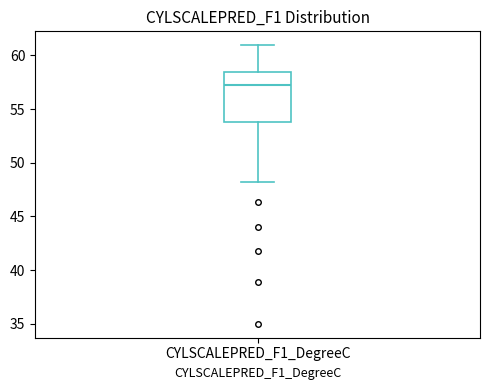

Transcribe this box plot: give where the median line is, the range the box spans, and where the two whiskers end, as read against the y-axis. The values are not printed on the chart, so give them approximately, as read against the axis.

median 57.0, box 54.0 to 58.5, whiskers 48.0 to 61.0